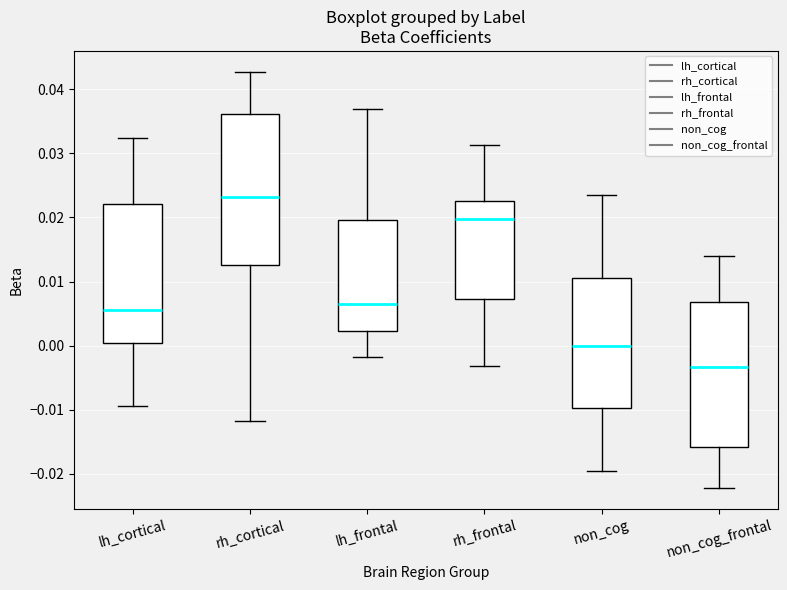

Reading left to right, transcribe this box plot: for each box, give where its median line is, the range the box spans, and where its two whiskers end, as read against the y-axis. The values are not printed on the chart, so give them approximately, as read against the axis.

lh_cortical: median 0.006, box 0.000 to 0.022, whiskers -0.009 to 0.032
rh_cortical: median 0.023, box 0.013 to 0.036, whiskers -0.012 to 0.043
lh_frontal: median 0.007, box 0.002 to 0.020, whiskers -0.002 to 0.037
rh_frontal: median 0.020, box 0.007 to 0.022, whiskers -0.003 to 0.031
non_cog: median 0.000, box -0.010 to 0.011, whiskers -0.019 to 0.024
non_cog_frontal: median -0.003, box -0.016 to 0.007, whiskers -0.022 to 0.014